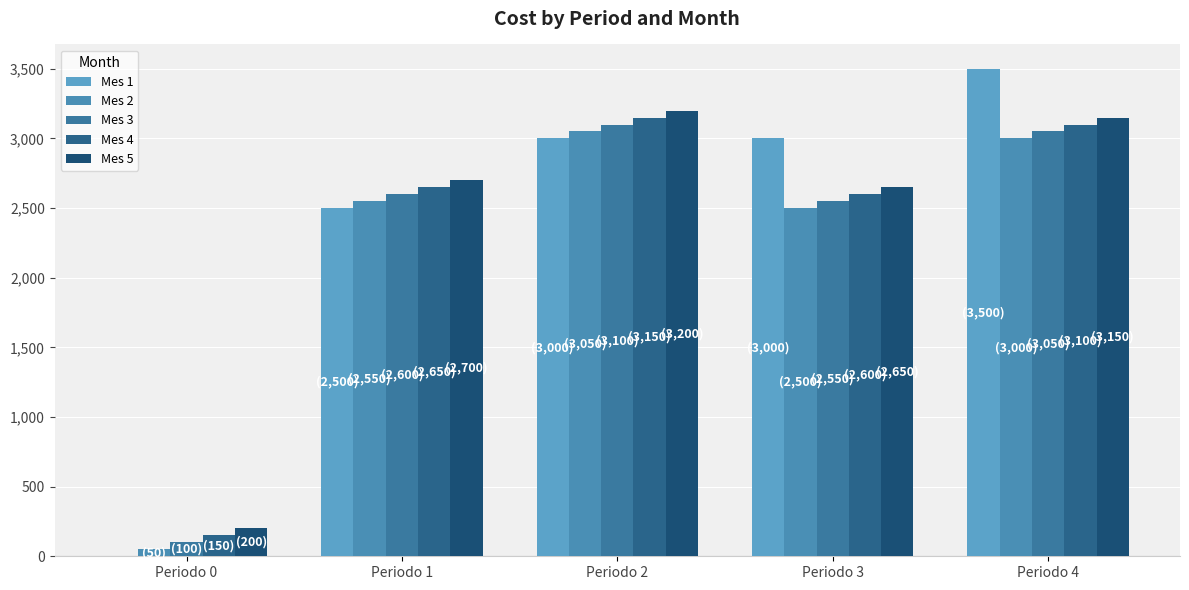

Which category has the highest value across all series?

Periodo 4